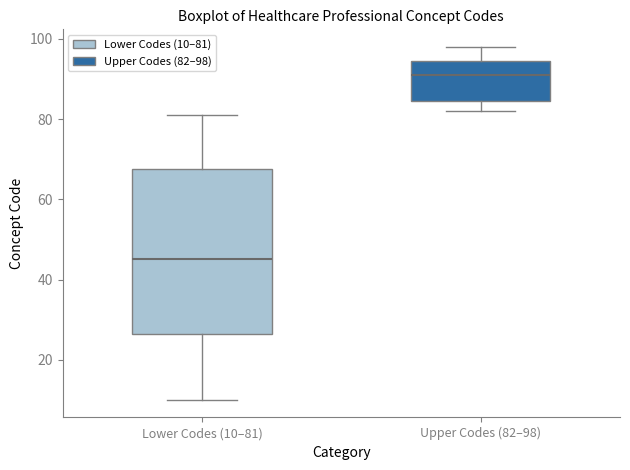

Which box has the lowest median line?

Lower Codes (10–81)